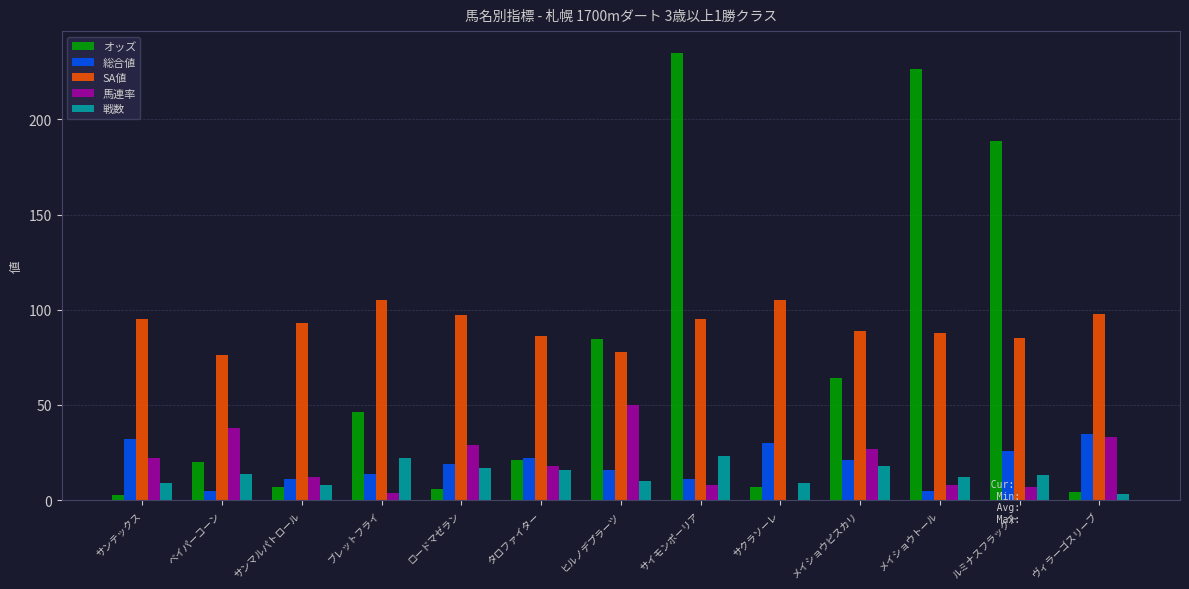

What value does the 総合値 series have at ヒルノデプラーツ?

16.0